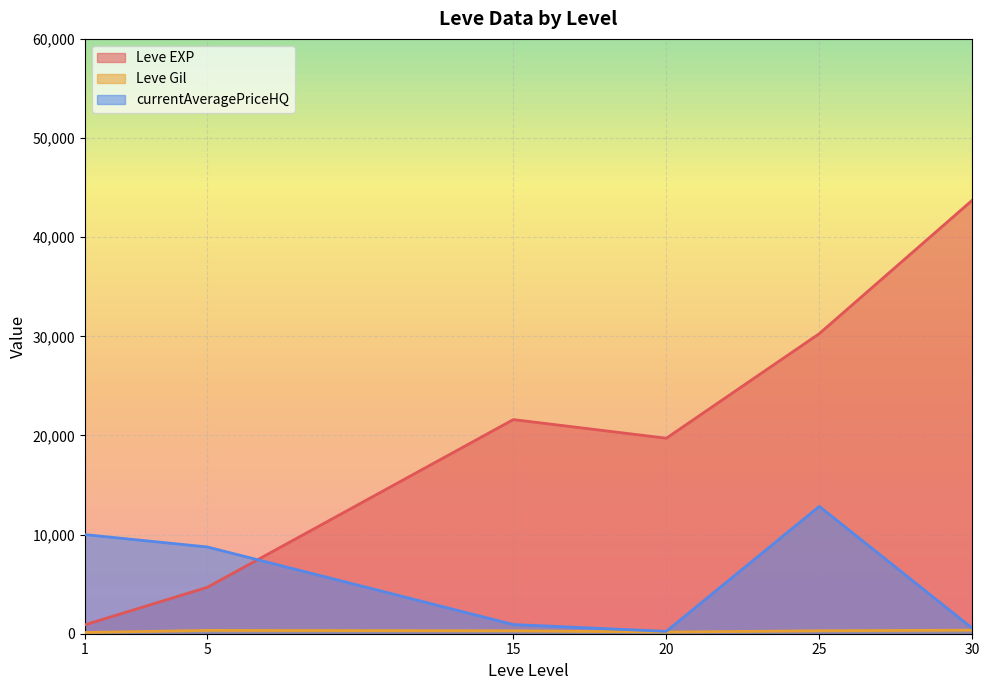

What is the difference between the highest and lowest values at 5?

8415.0